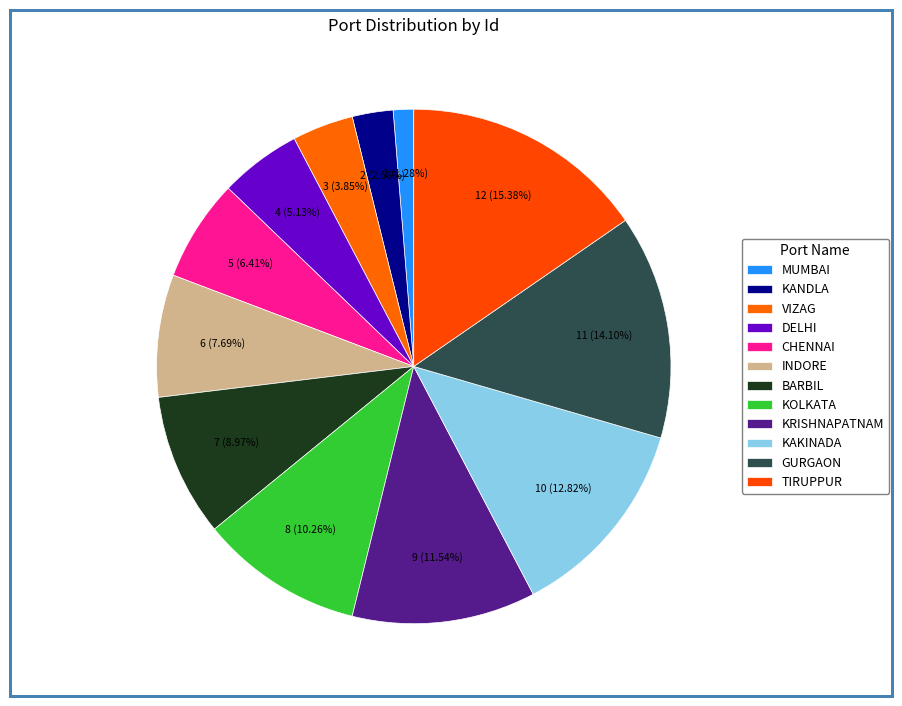

Which slice is the smallest?

MUMBAI